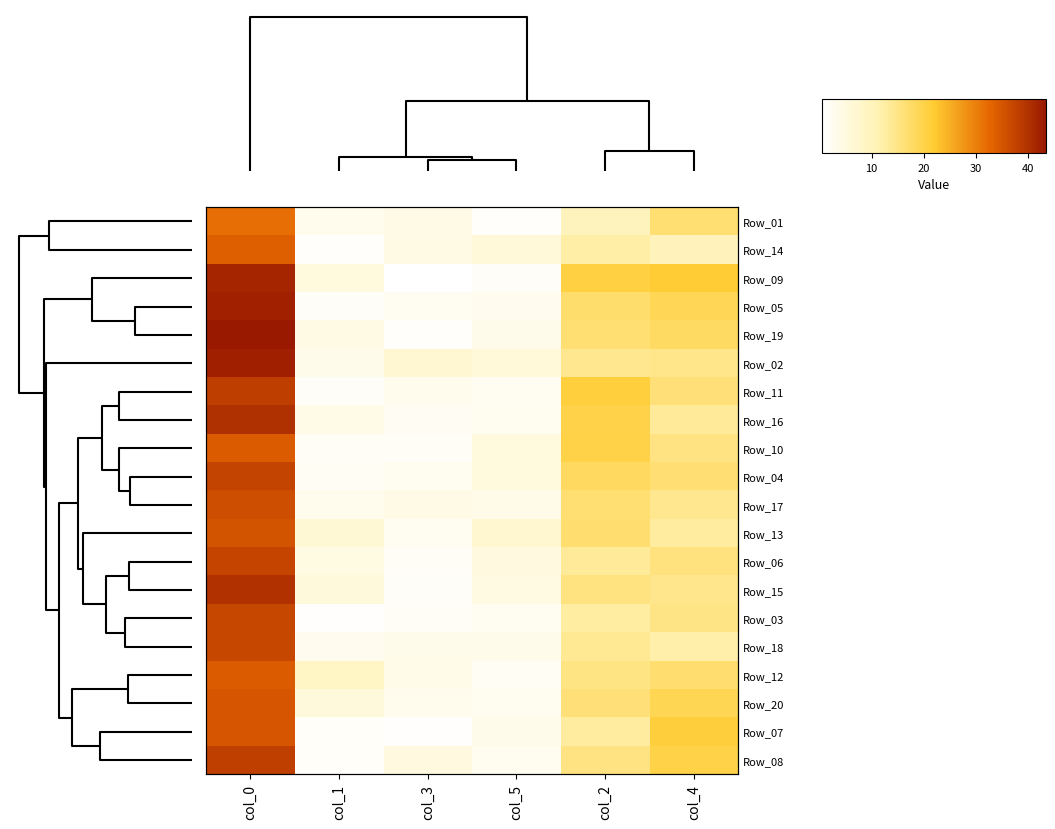

What is the difference between the highest and lowest values at col_4?

11.8